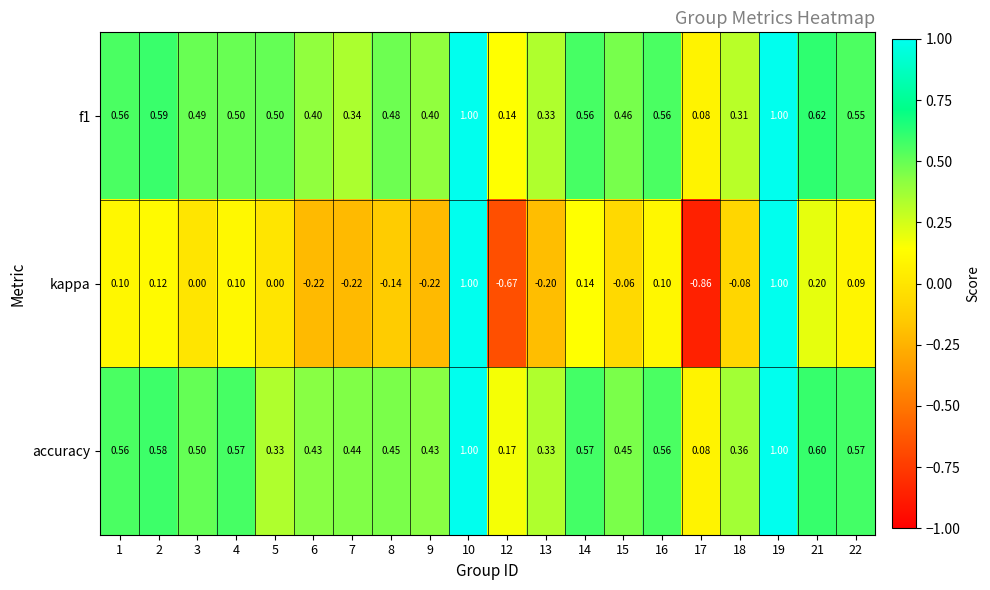

Is the value of accuracy at 1 greater than the value of kappa at 16?

Yes